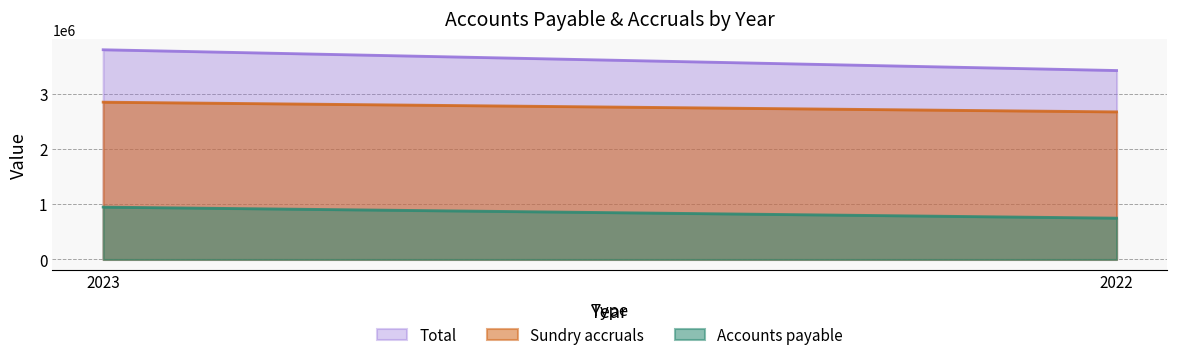

How many values in the Accounts payable series are below 949893?

1